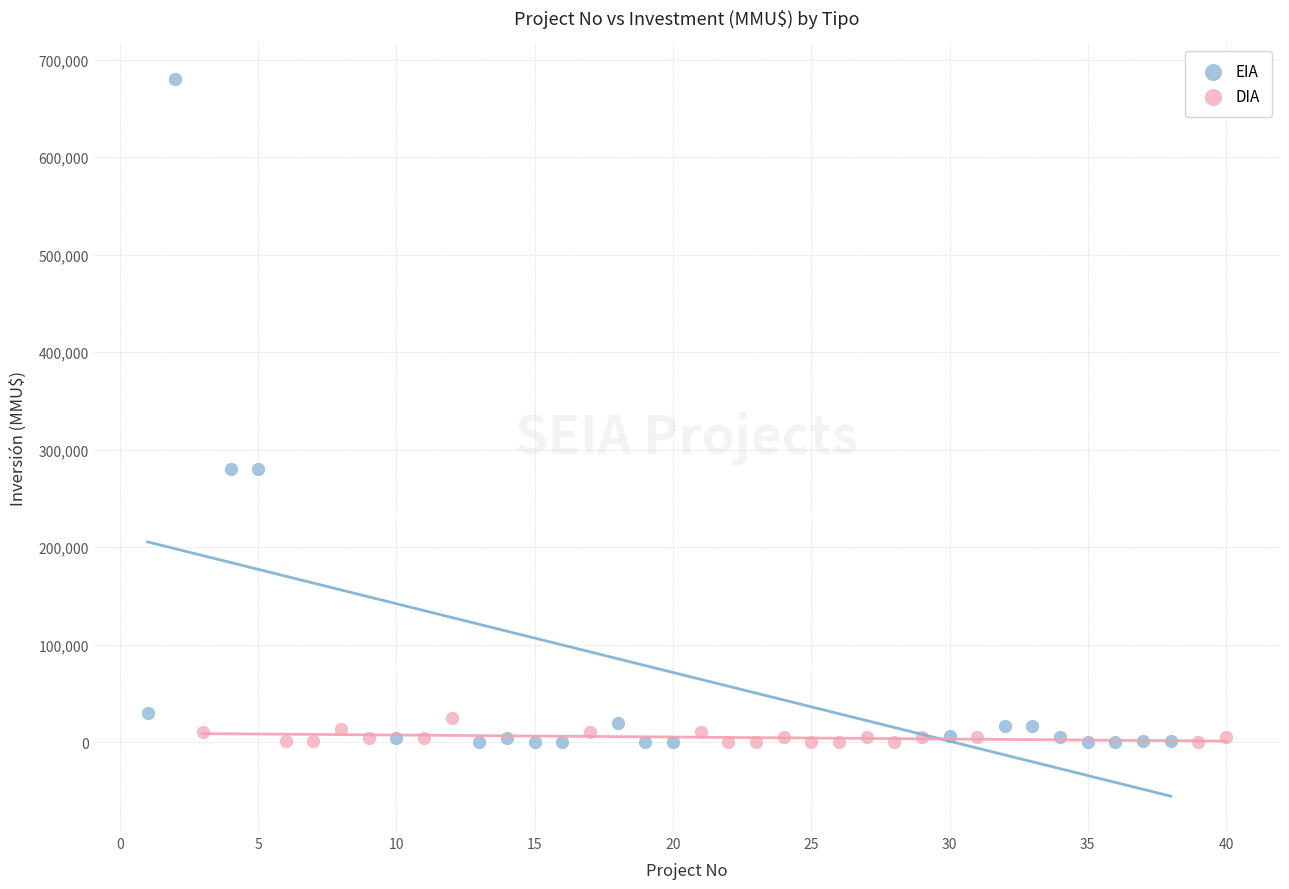

Which series has the widest spread of Y values?

EIA